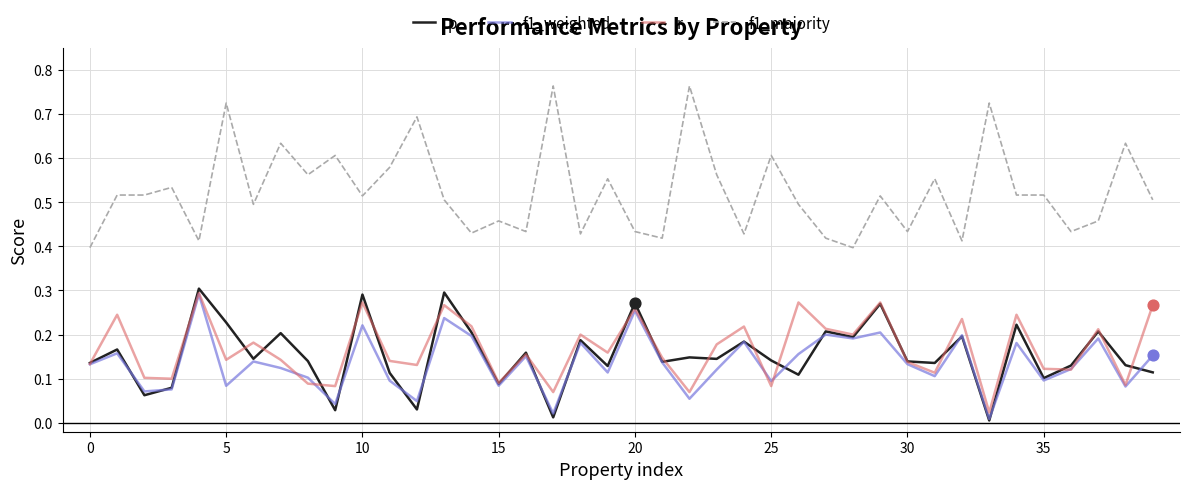

What are all the series names shown in the legend?

p, f1_weighted, r, f1_majority